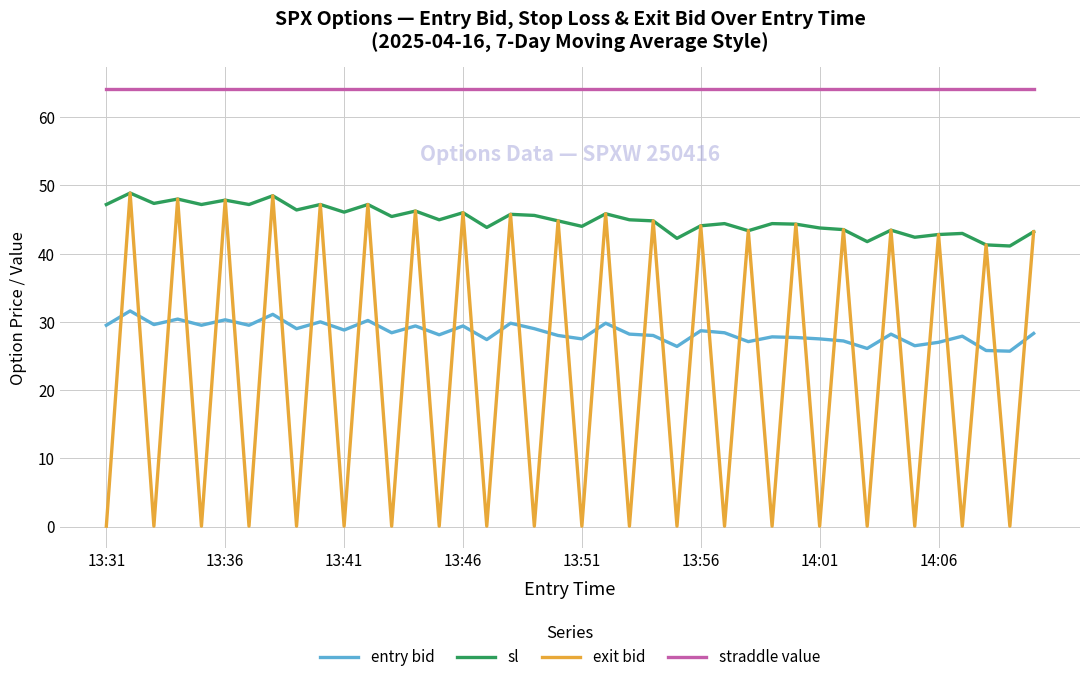

Which series has the largest total across all categories?

straddle value